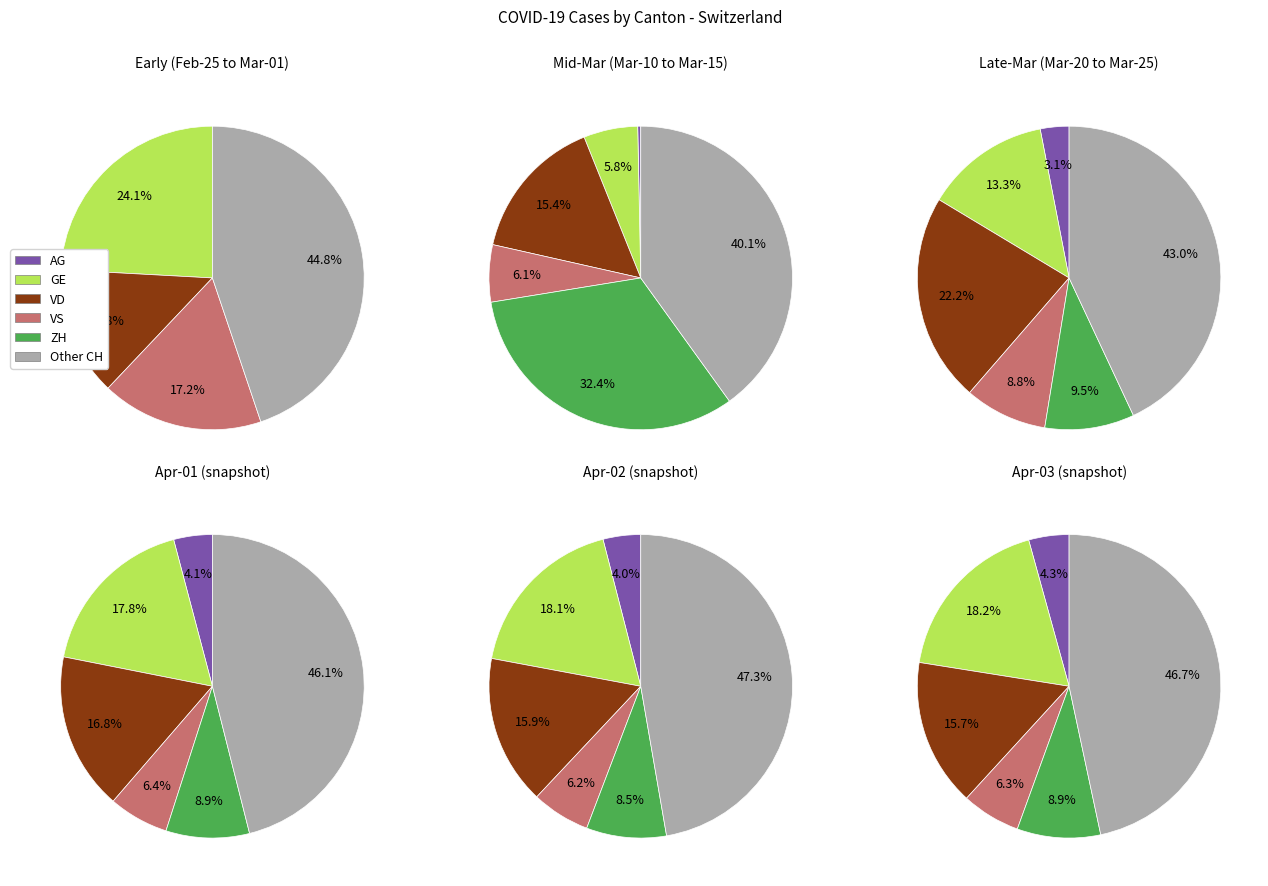

Is there any slice that represents more than half of the pie?

No